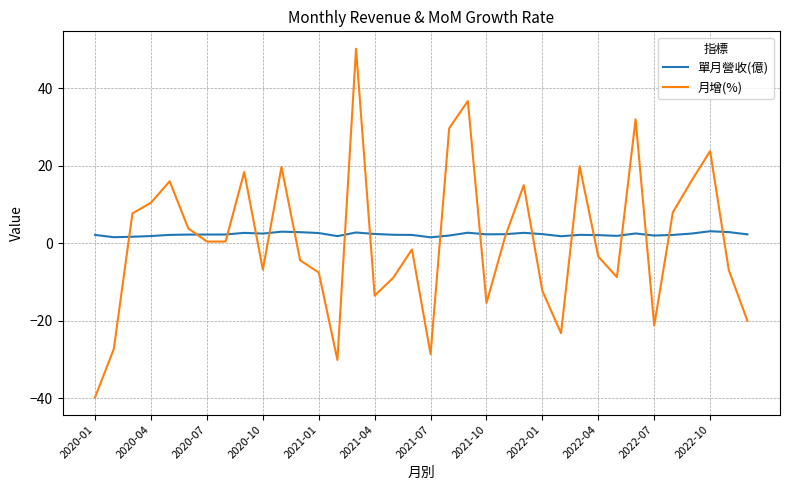

How many lines are shown in the chart?

2